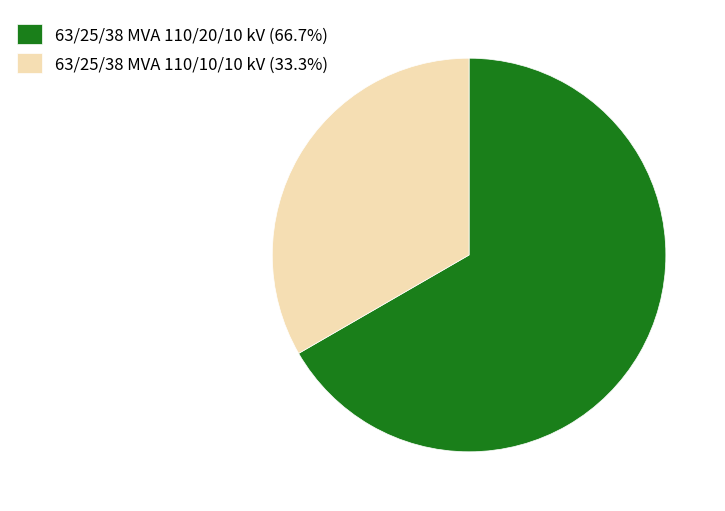

Count the number of slices in the pie.

2